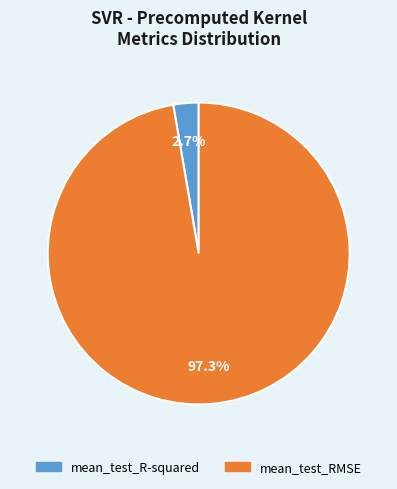

How many slices are in this pie chart?

2